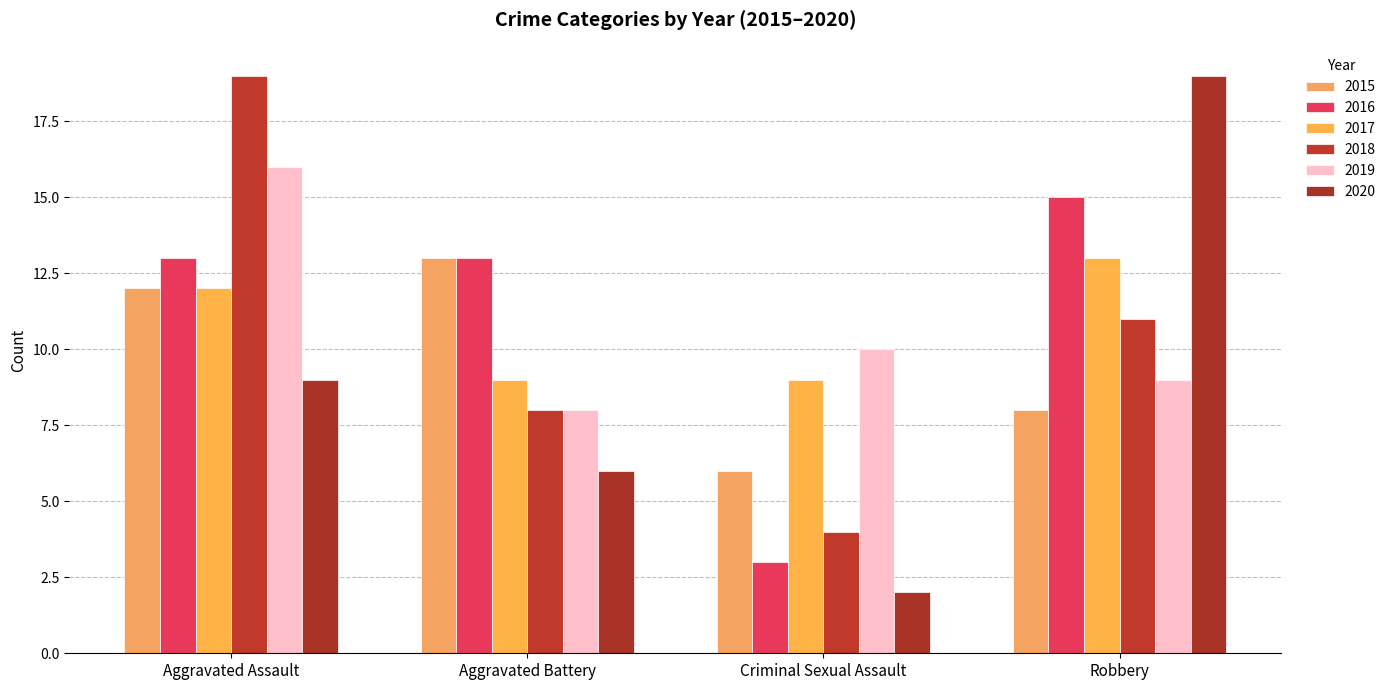

What are all the series names shown in the legend?

2015, 2016, 2017, 2018, 2019, 2020